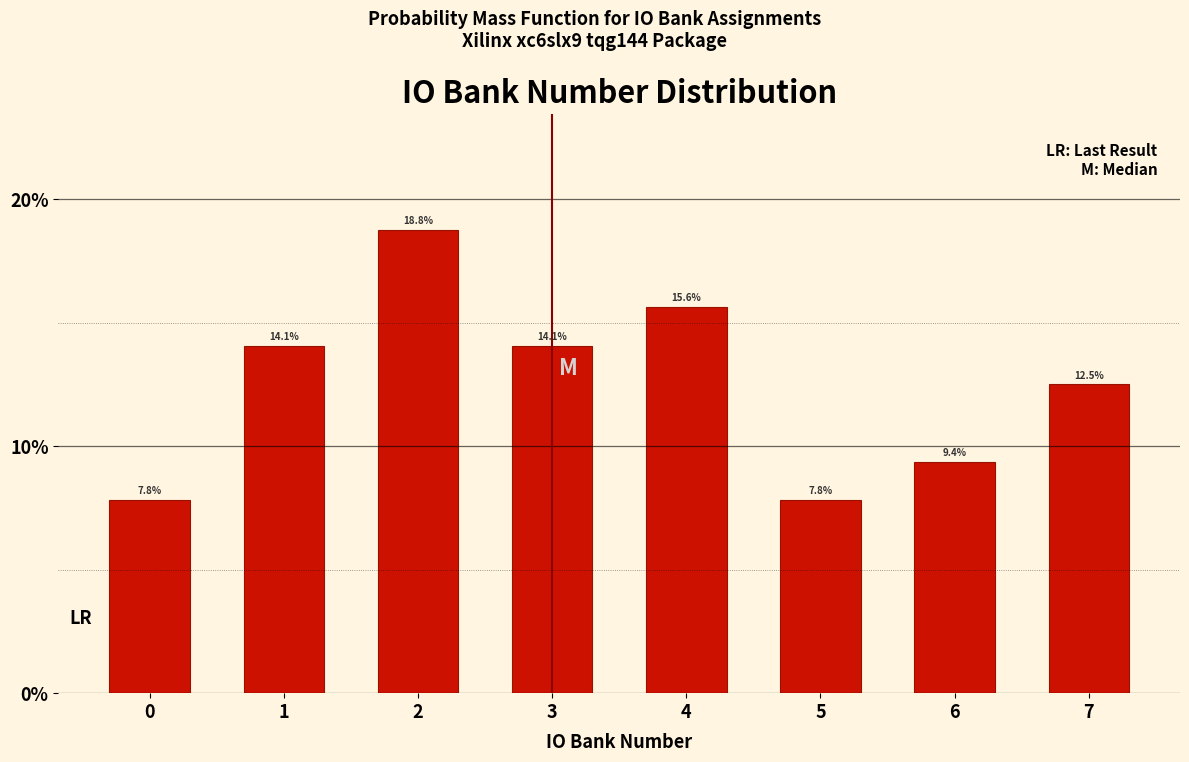

Reading right to left, what are all the values shown in this chart?

12.5	9.4	7.8	15.6	14.1	18.8	14.1	7.8